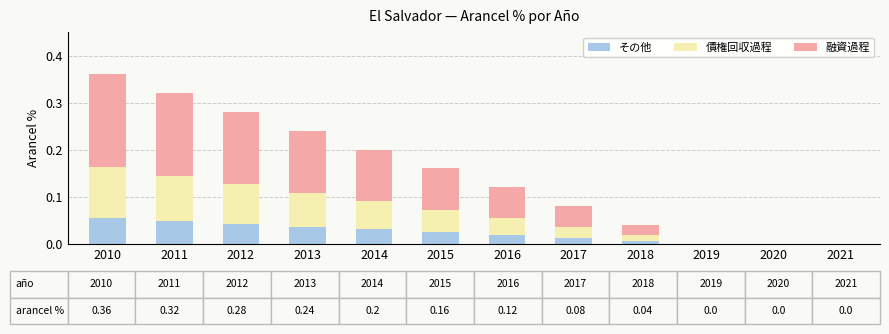

Does the chart contain stacked bars?

Yes